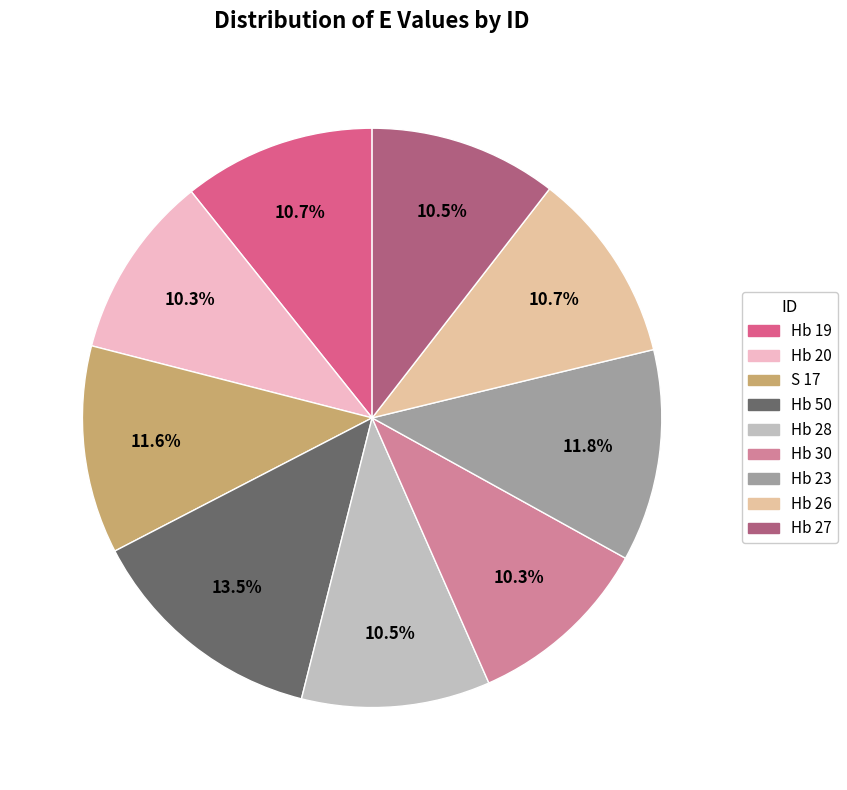

Count the number of slices in the pie.

9